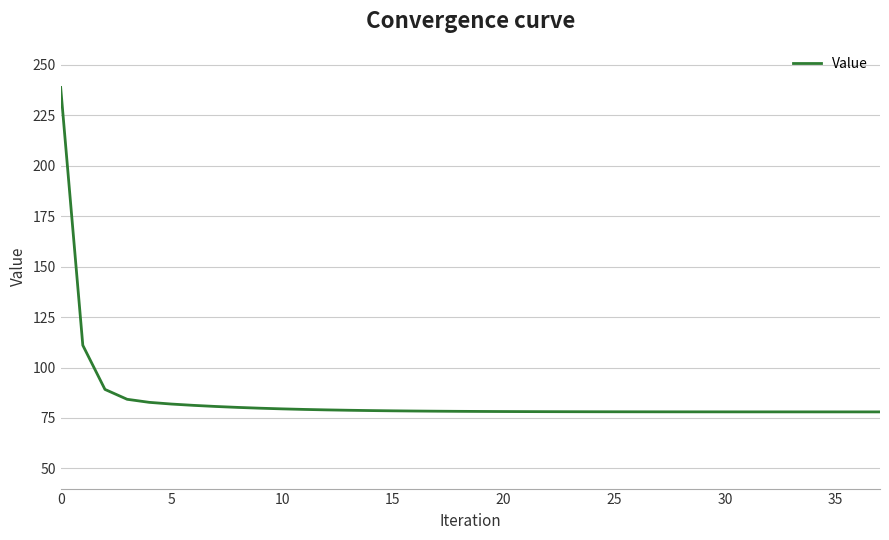

What is the minimum value shown in the chart?

78.0